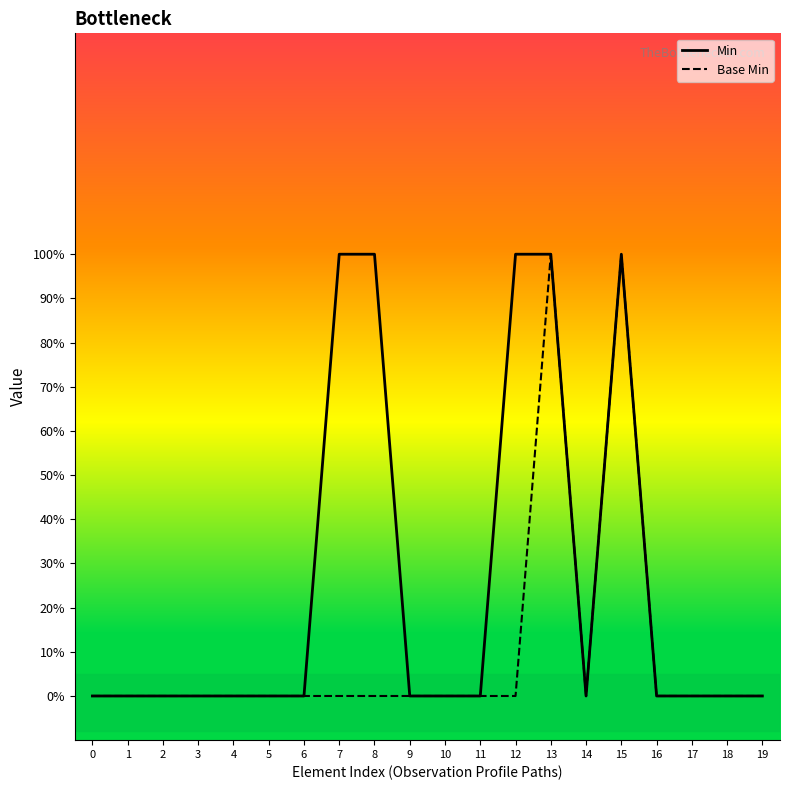

Where is the first local maximum for Base Min?

13